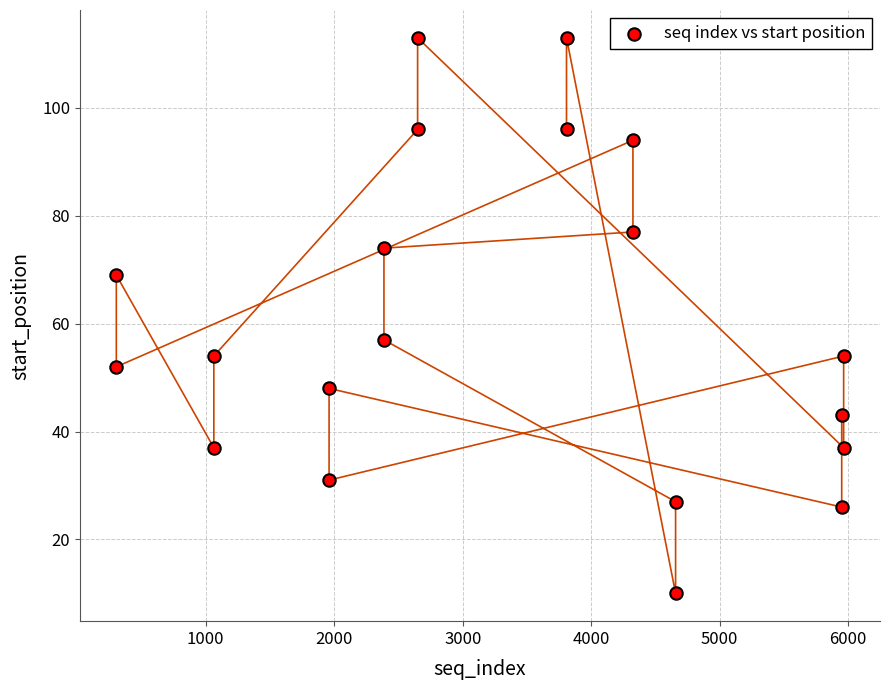

What Y value in the scatter plot is closest to 61?

57